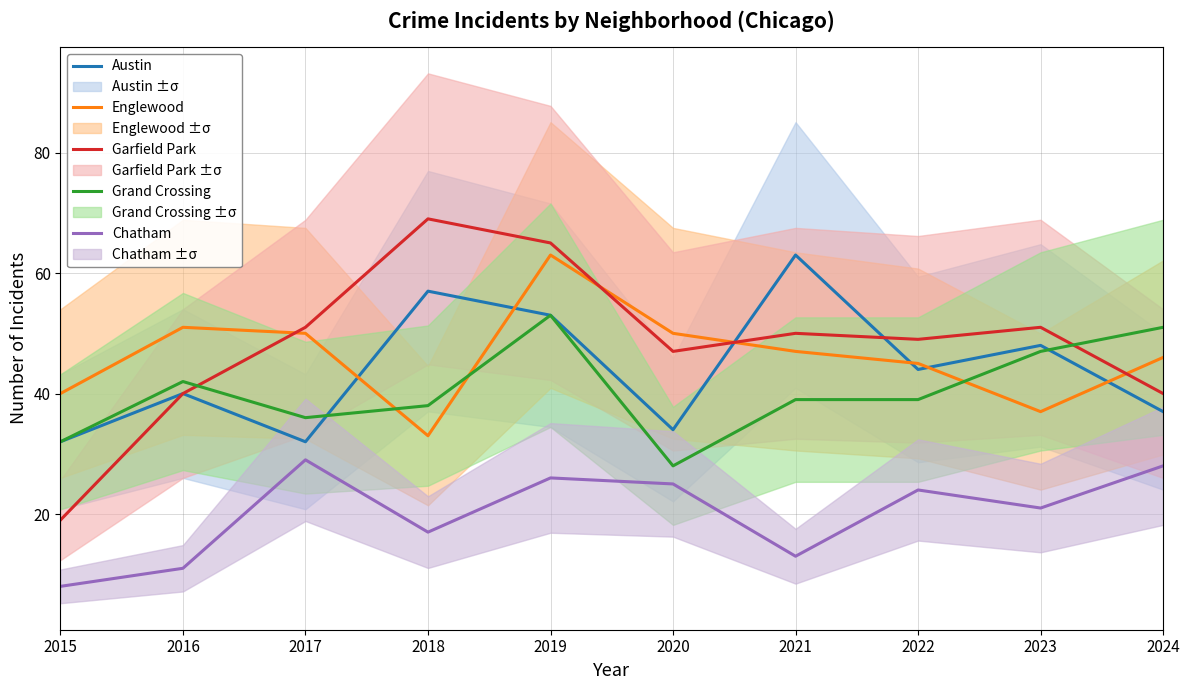

The Austin series shows 40 at 2016. True or false?

True